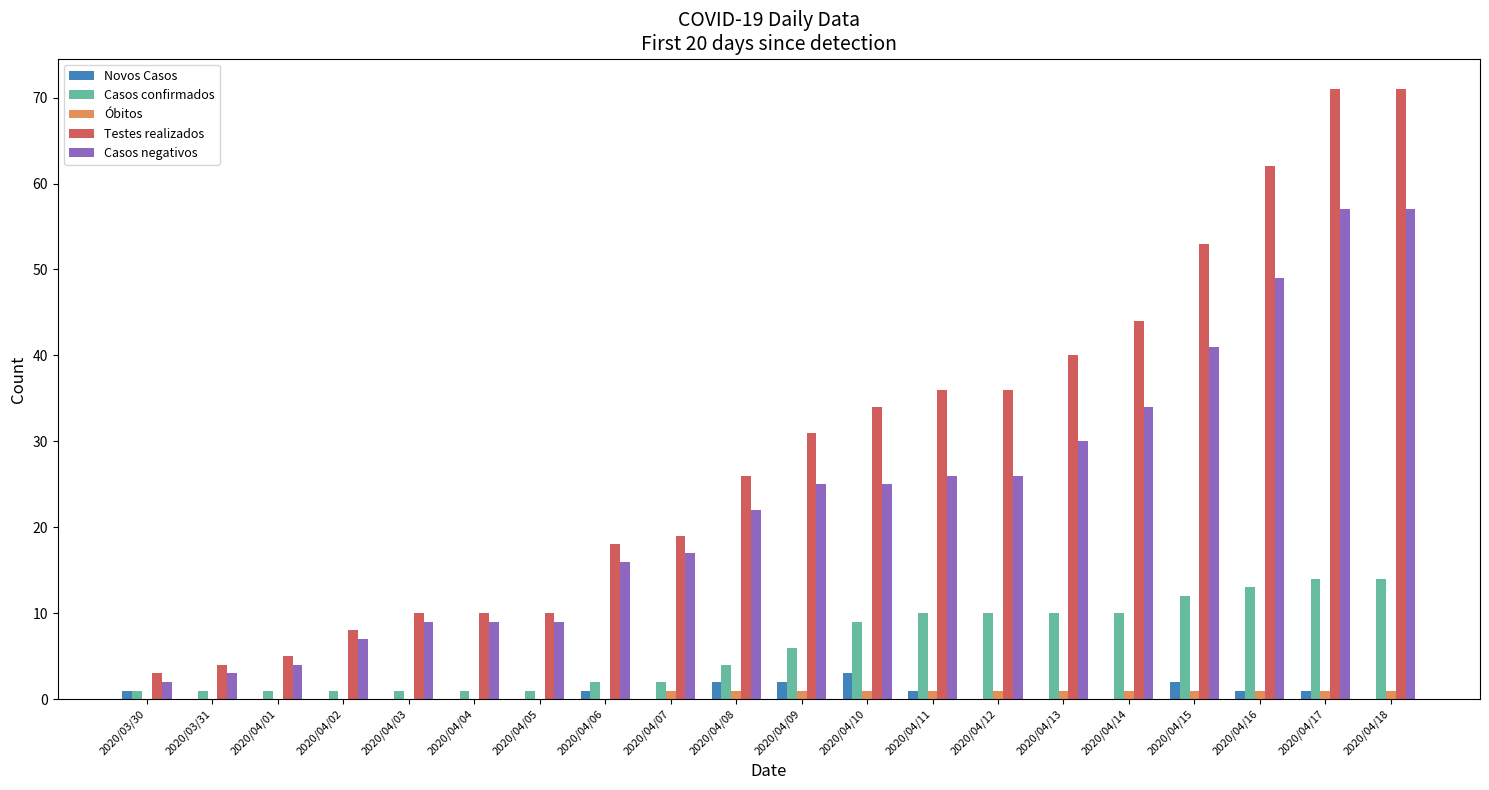

What is the sum of all Novos Casos values?

14